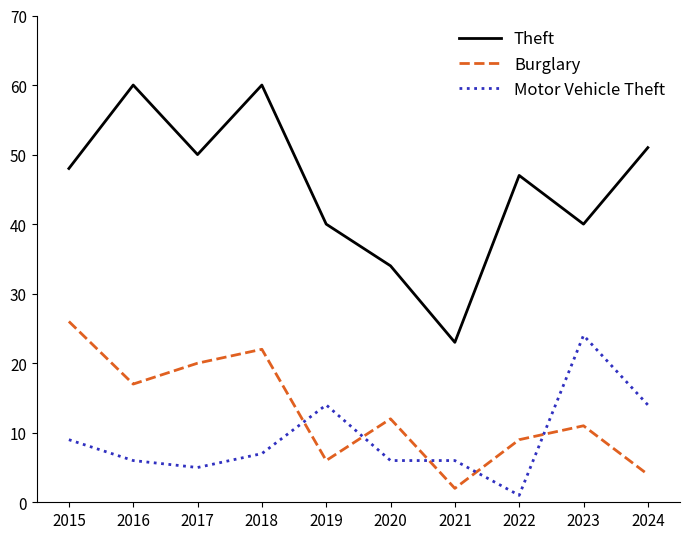

What is the difference between the maximum and second lowest values in the Motor Vehicle Theft series?

19